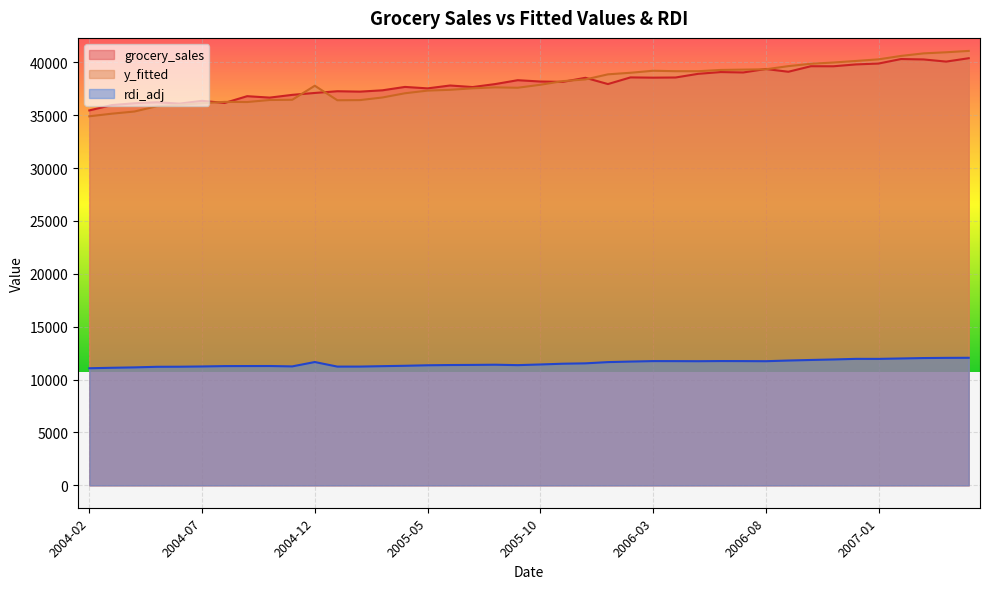

How many lines are shown in the chart?

3